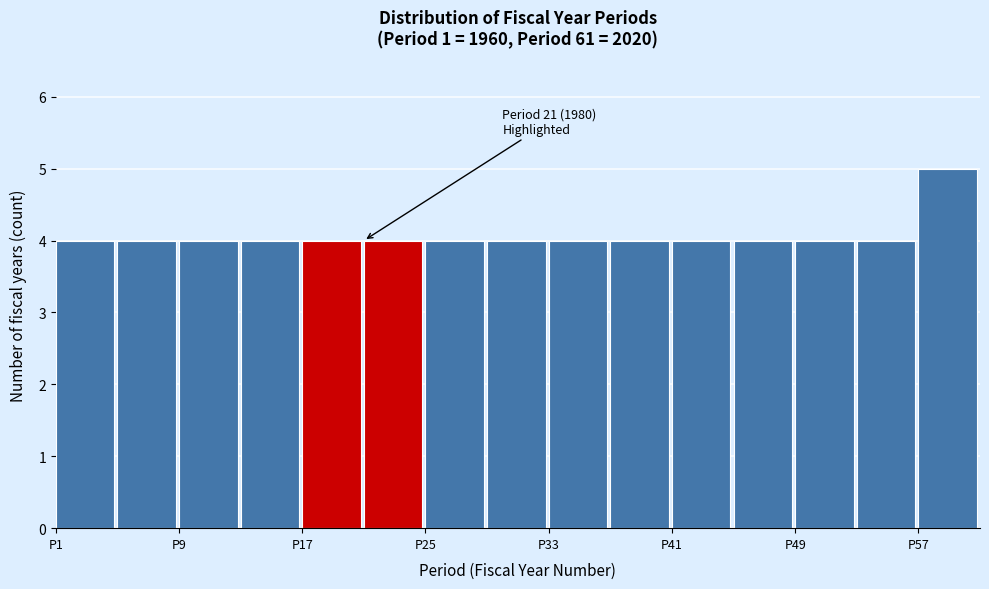

Which range on the x-axis has the tallest bar?

57 to 61